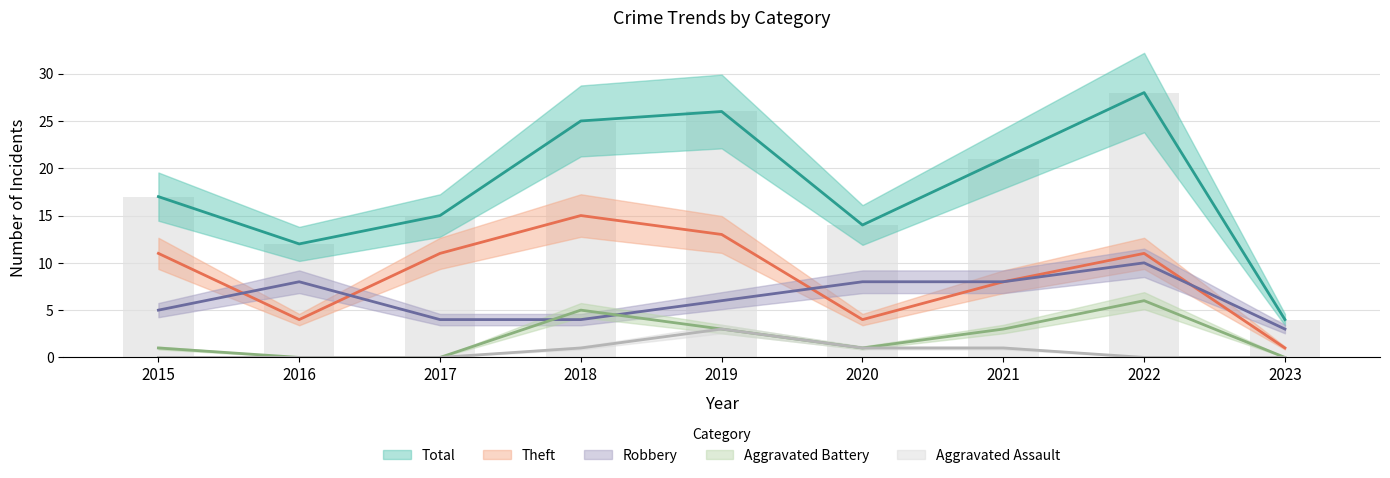

List the series in order of their peak value, lowest first.

Aggravated Assault, Aggravated Battery, Robbery, Theft, Total